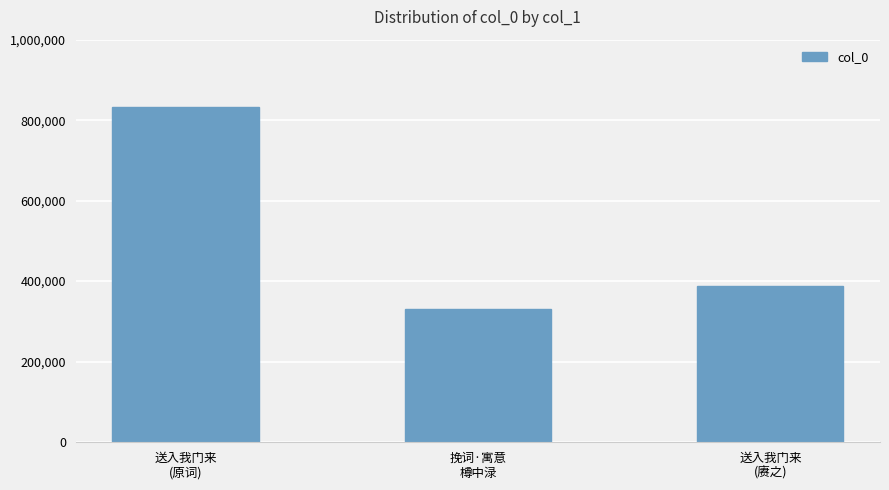

What is the maximum value shown in the chart?

833660